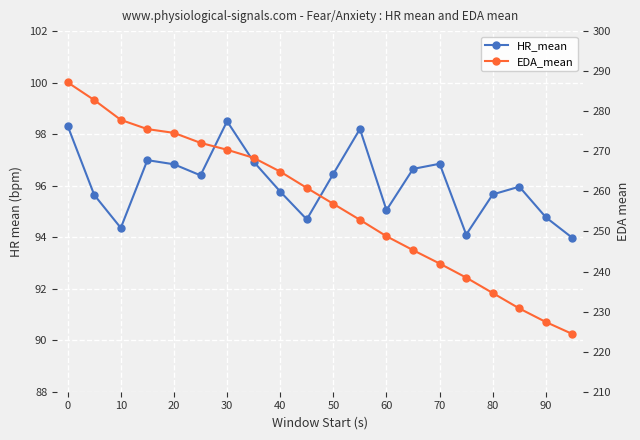

What are all the series names shown in the legend?

HR_mean, EDA_mean